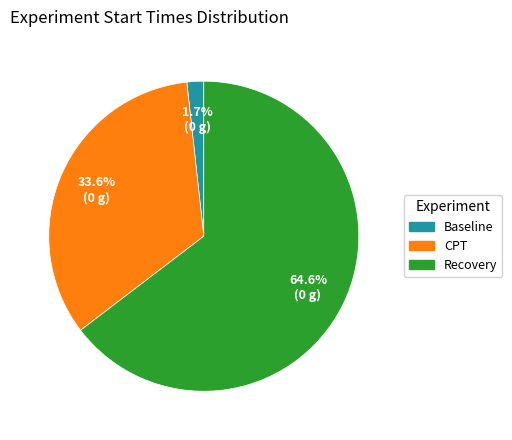

To the nearest percent, what is the difference between the largest and smallest slice percentages?

63%